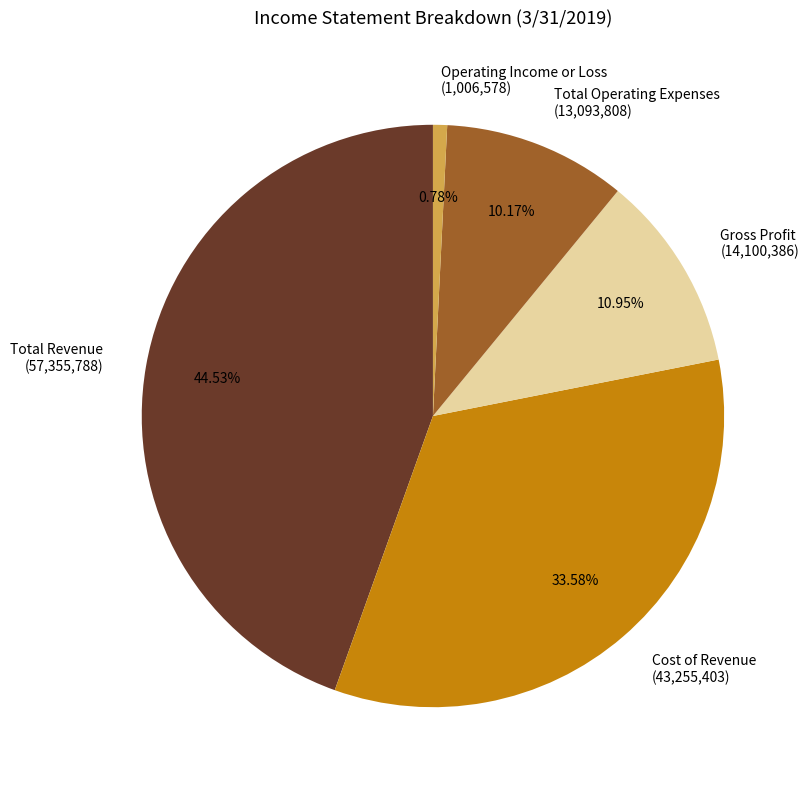

To the nearest percent, what is the average slice percentage?

20%